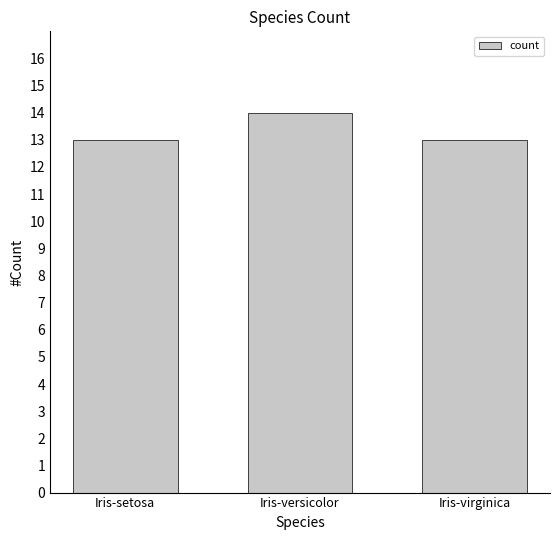

What is the minimum value shown in the chart?

13